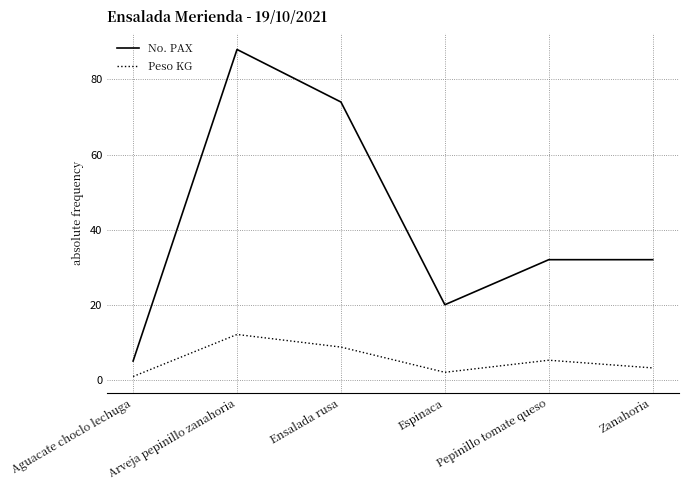

What position from the left is Aguacate choclo lechuga?

1